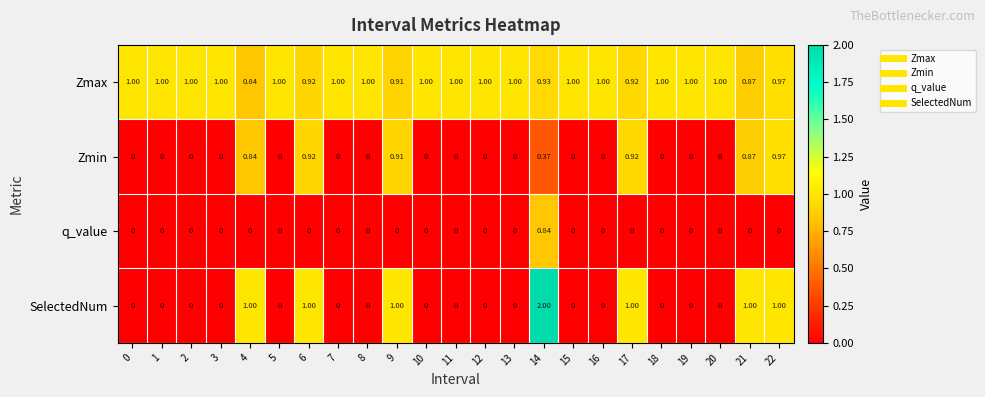

Which series has the largest total across all categories?

Zmax